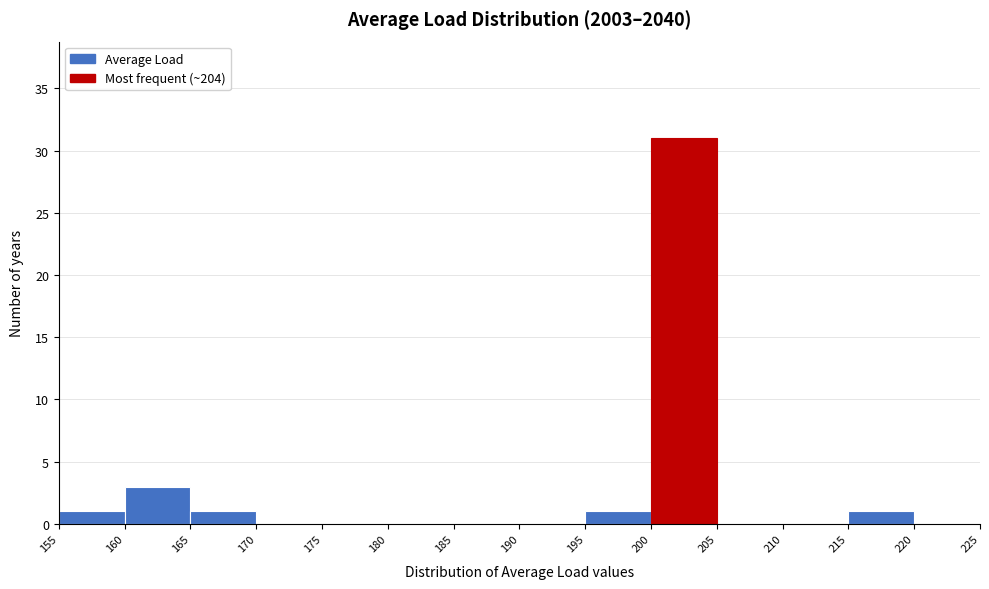

How tall is the bar that spans 215 to 220 on the x-axis? The values are not printed on the chart, so give them approximately, as read against the axis.

1